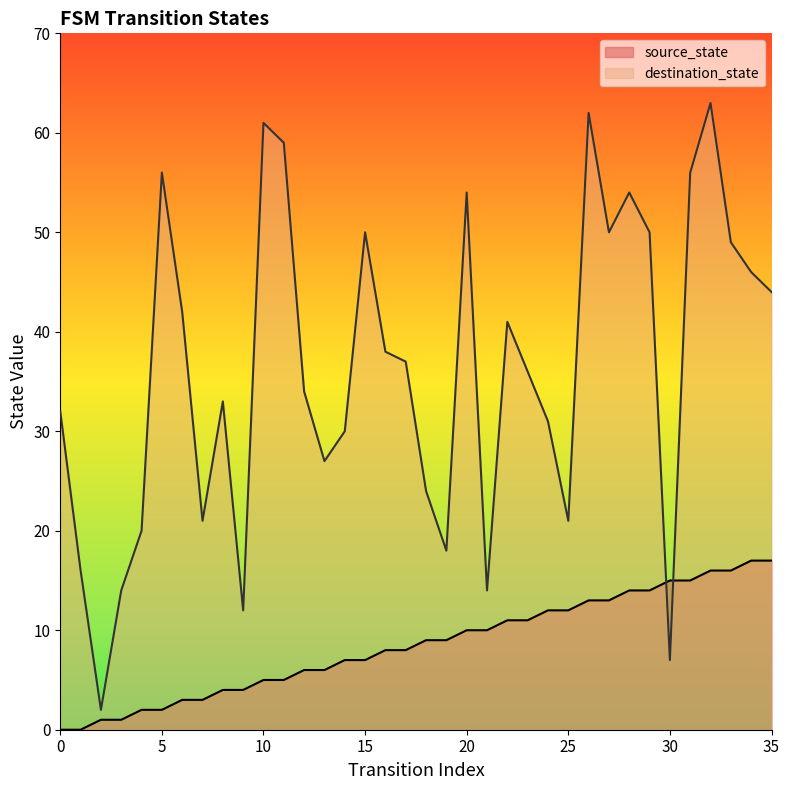

What are all the series names shown in the legend?

source_state, destination_state